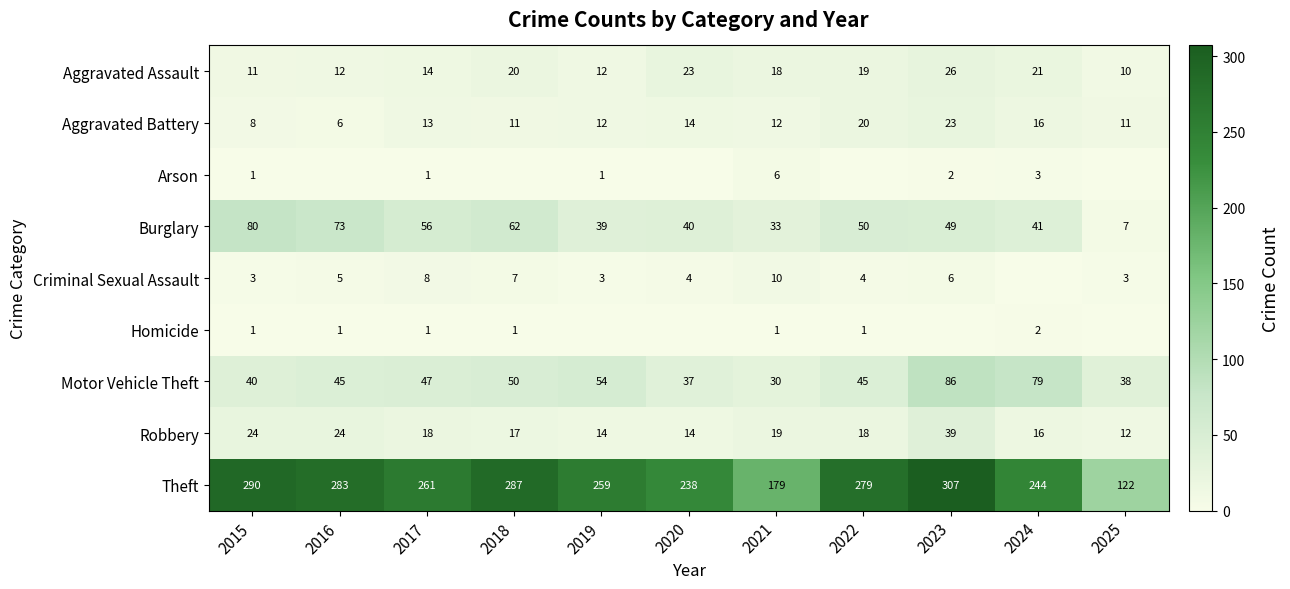

Is it true that Theft equals 460 at 2022?

False